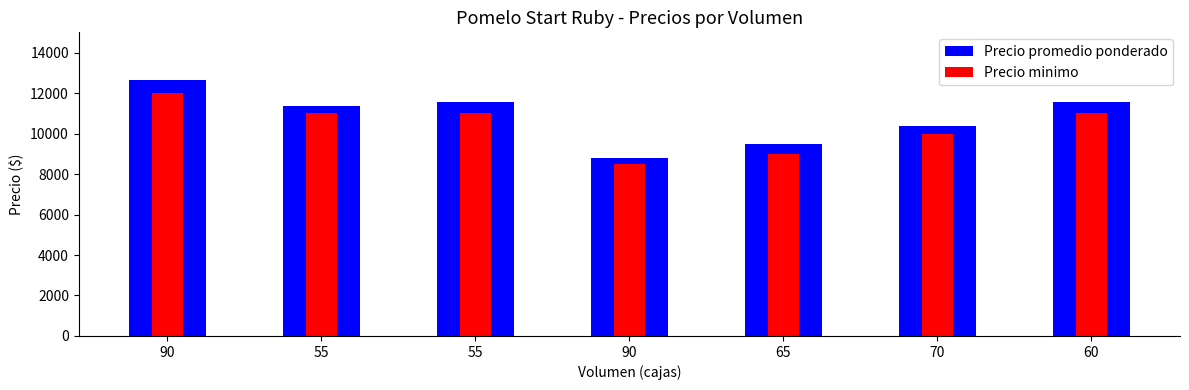

Which series has the largest total across all categories?

Precio promedio ponderado